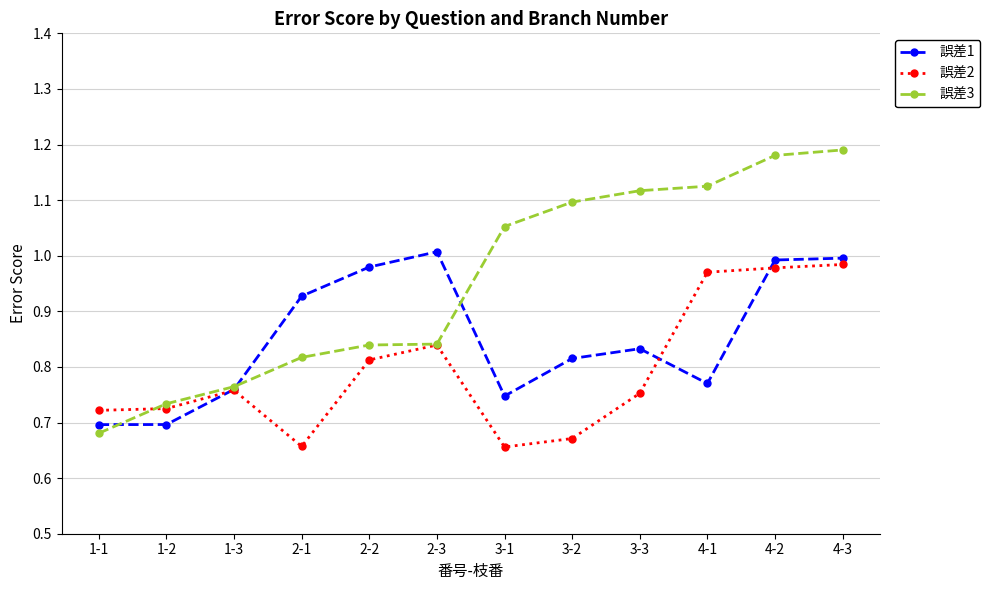

Rank the series by their maximum value, from highest to lowest.

誤差3, 誤差1, 誤差2